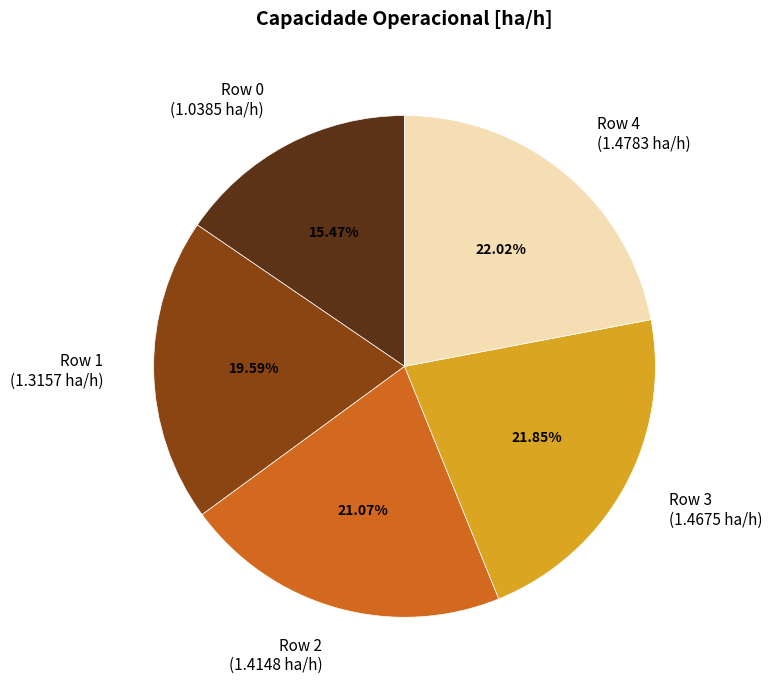

To the nearest percent, what is the average slice percentage?

20%